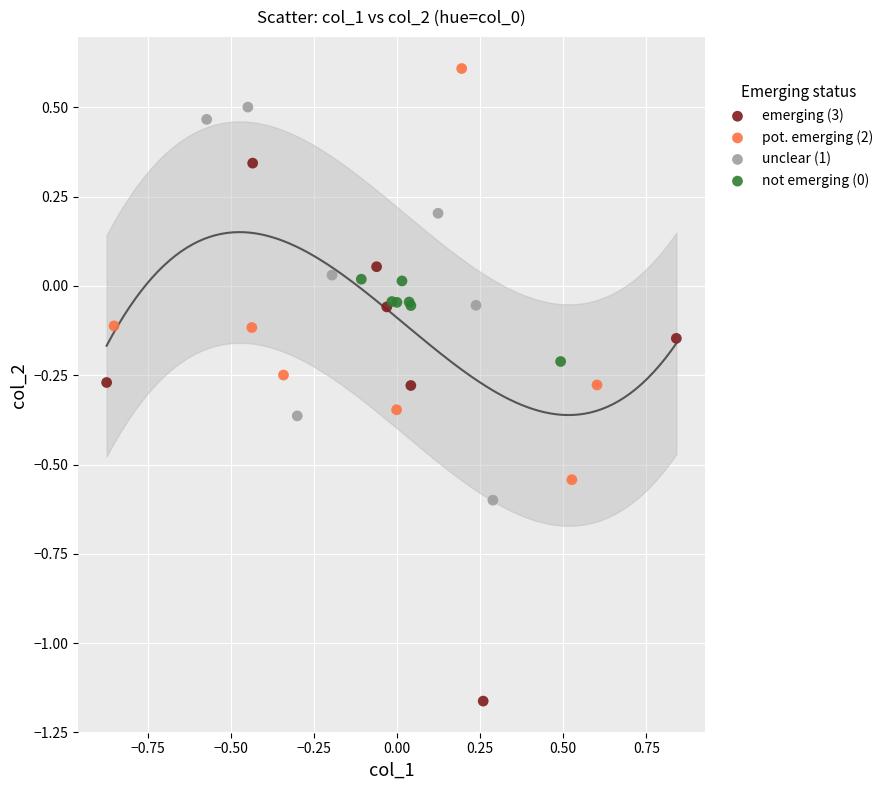

Which series contains the highest Y value?

pot. emerging (2)